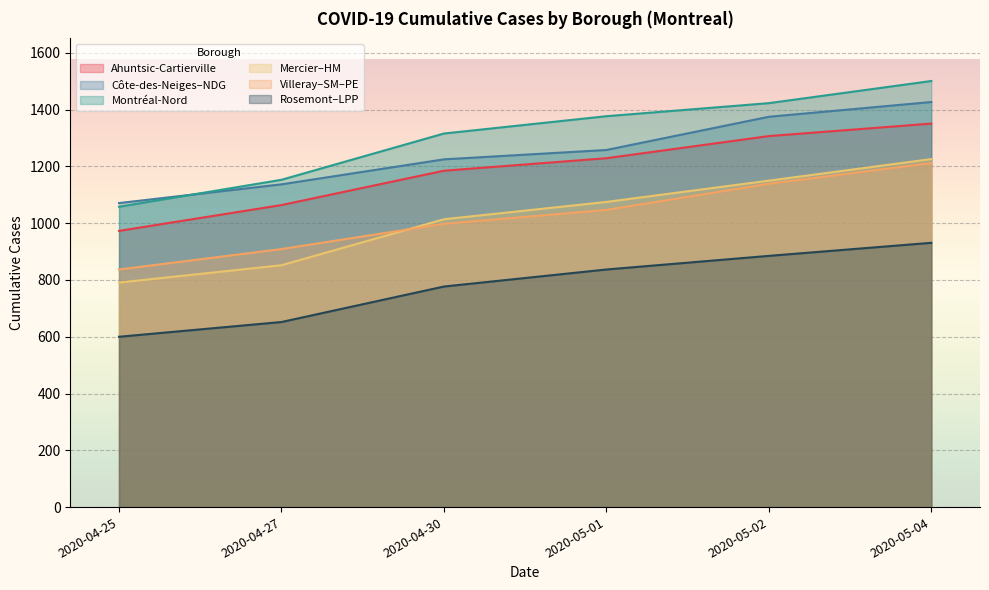

Reading left to right, what are all the values shown in this chart?

Ahuntsic-Cartierville: 973	1064	1185	1229	1307	1351
Côte-des-Neiges–NDG: 1071	1137	1225	1258	1375	1427
Montréal-Nord: 1058	1153	1316	1377	1423	1501
Mercier–HM: 791	852	1014	1075	1150	1226
Villeray–SM–PE: 837	909	998	1047	1139	1212
Rosemont–LPP: 600	652	777	837	885	931